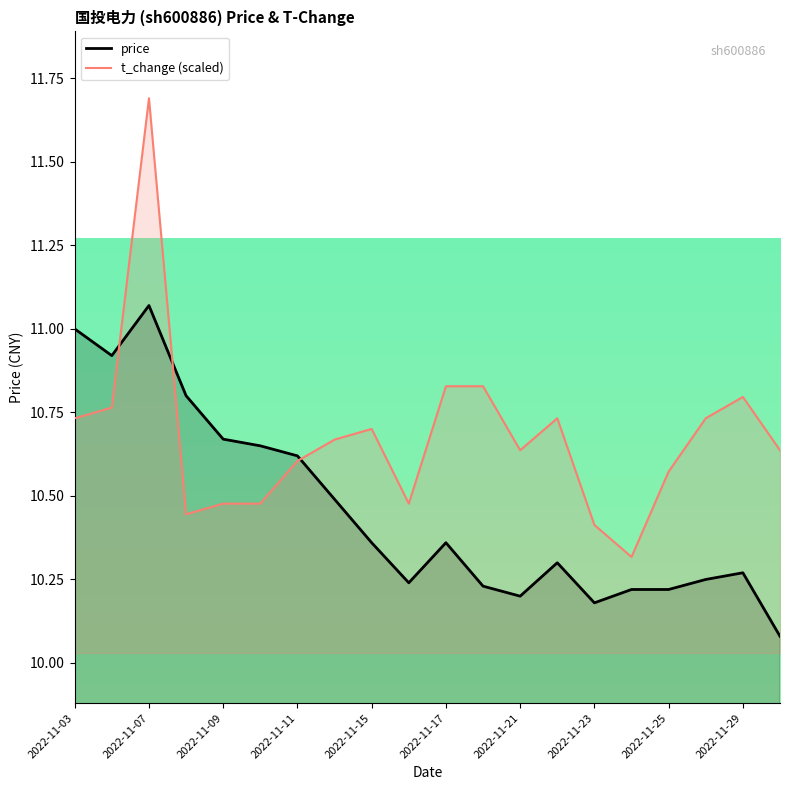

What is the minimum value for price?

10.1